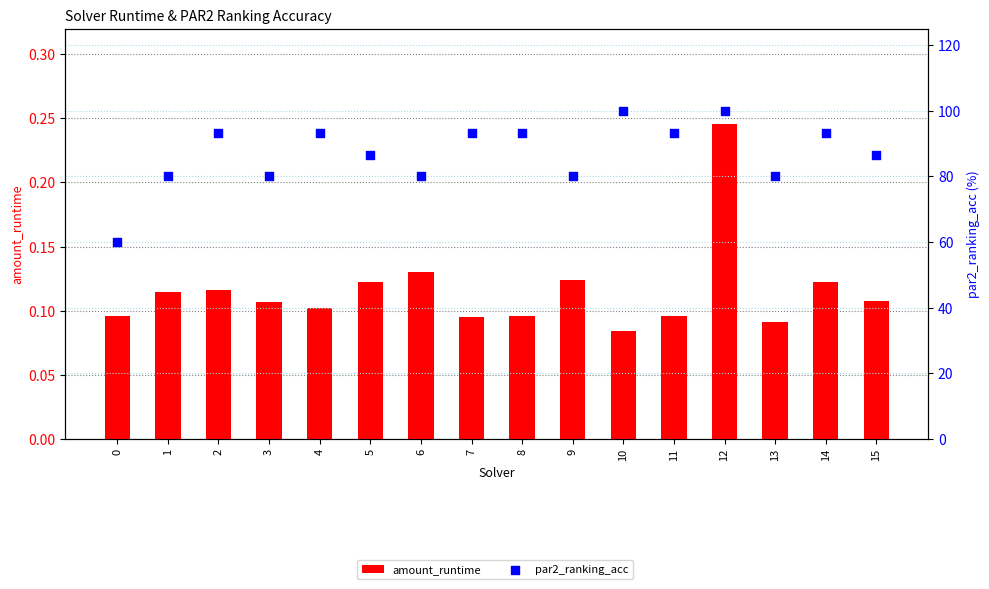

Which series reaches the minimum Y coordinate?

amount_runtime